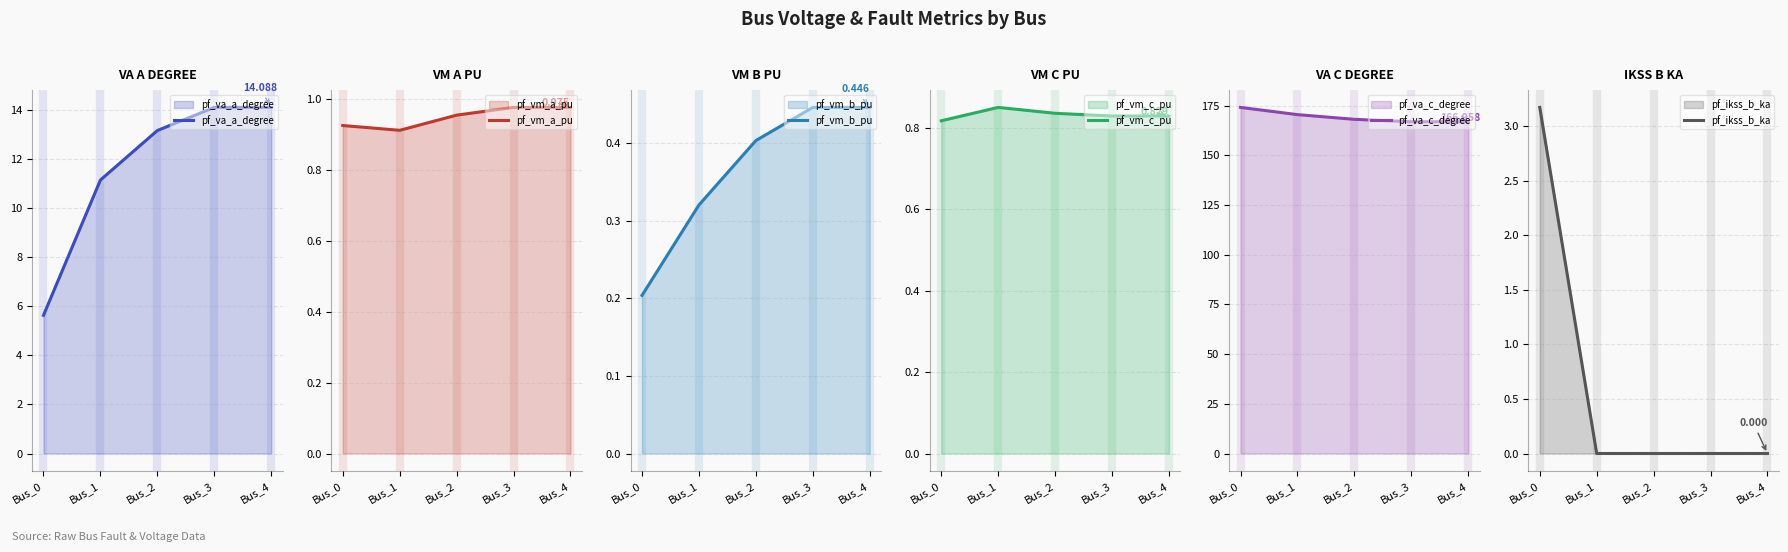

The pf_vm_b_pu series shows 0.6 at Bus_4. True or false?

False